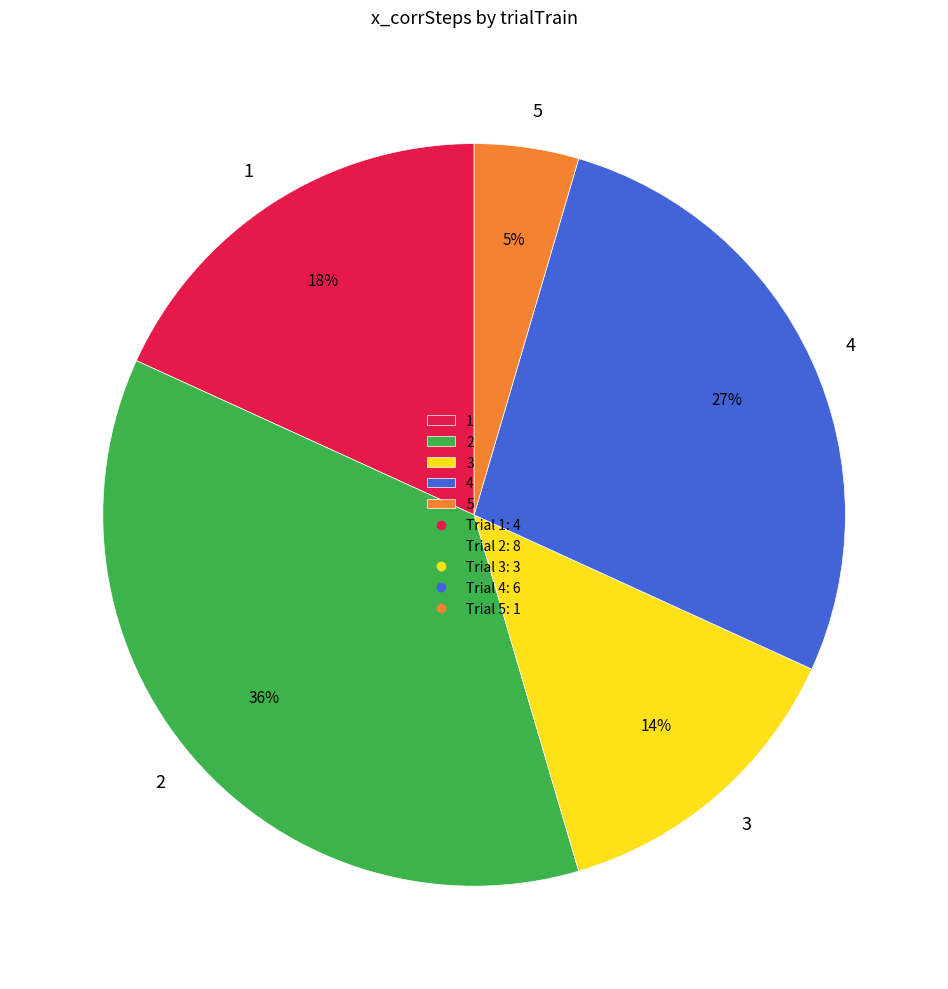

To the nearest percent, what is the combined percentage of 4 and 5?

32%